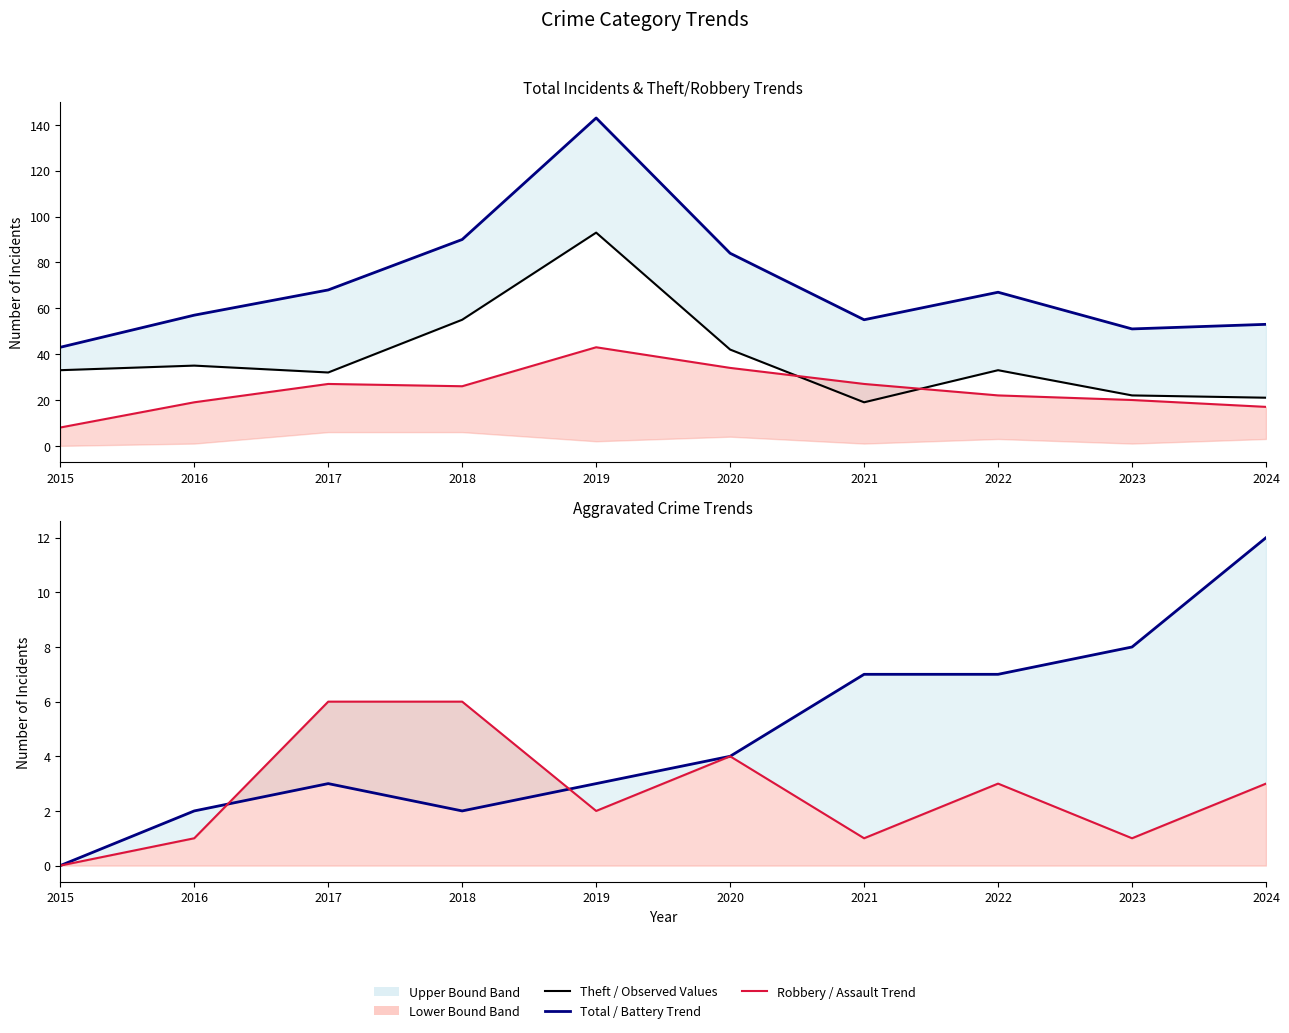

List the labels in order of Total value, largest first.

2019, 2018, 2020, 2017, 2022, 2016, 2021, 2024, 2023, 2015